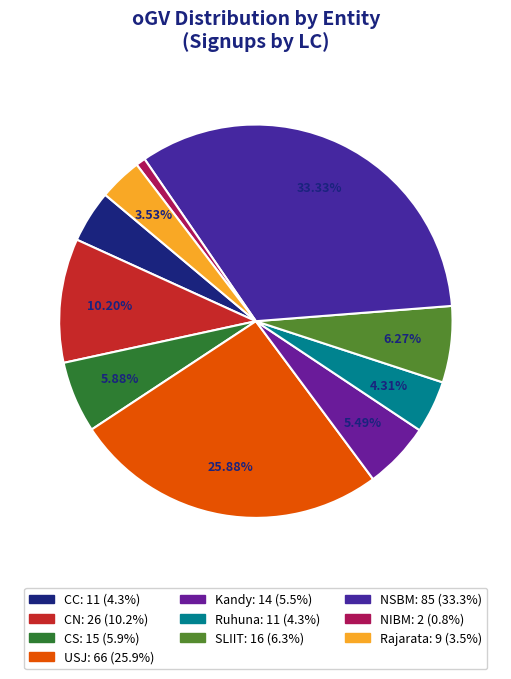

What is the total percentage of Rajarata and NSBM?

36.9%